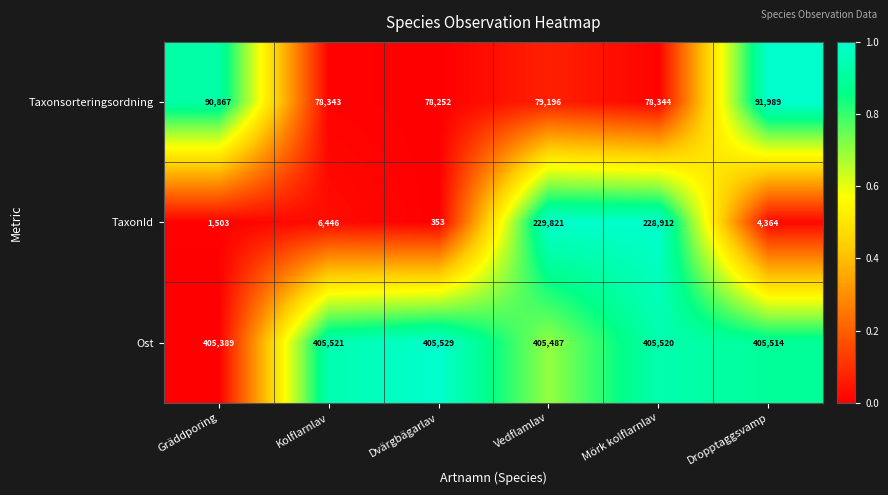

Reading right to left, transcribe all the data shown in this chart.

Taxonsorteringsordning: Dropptaggsvamp=91989	Mörk kolflarnlav=78344	Vedflamlav=79196	Dvärgbägarlav=78252	Kolflarnlav=78343	Gräddporing=90867
TaxonId: Dropptaggsvamp=4364	Mörk kolflarnlav=228912	Vedflamlav=229821	Dvärgbägarlav=353	Kolflarnlav=6446	Gräddporing=1503
Ost: Dropptaggsvamp=405514	Mörk kolflarnlav=405520	Vedflamlav=405487	Dvärgbägarlav=405529	Kolflarnlav=405521	Gräddporing=405389